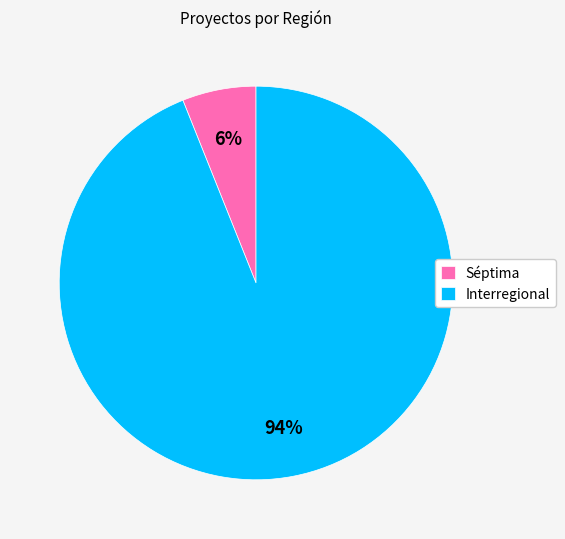

Approximately how many times larger is the value at Séptima compared to Interregional?

0.1